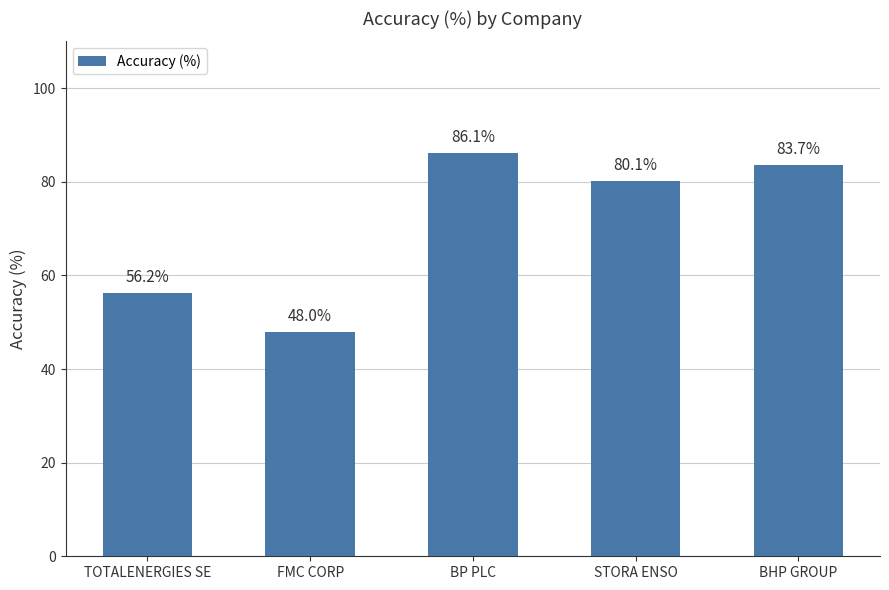

What is the sum of the values at STORA ENSO and TOTALENERGIES SE?

136.4